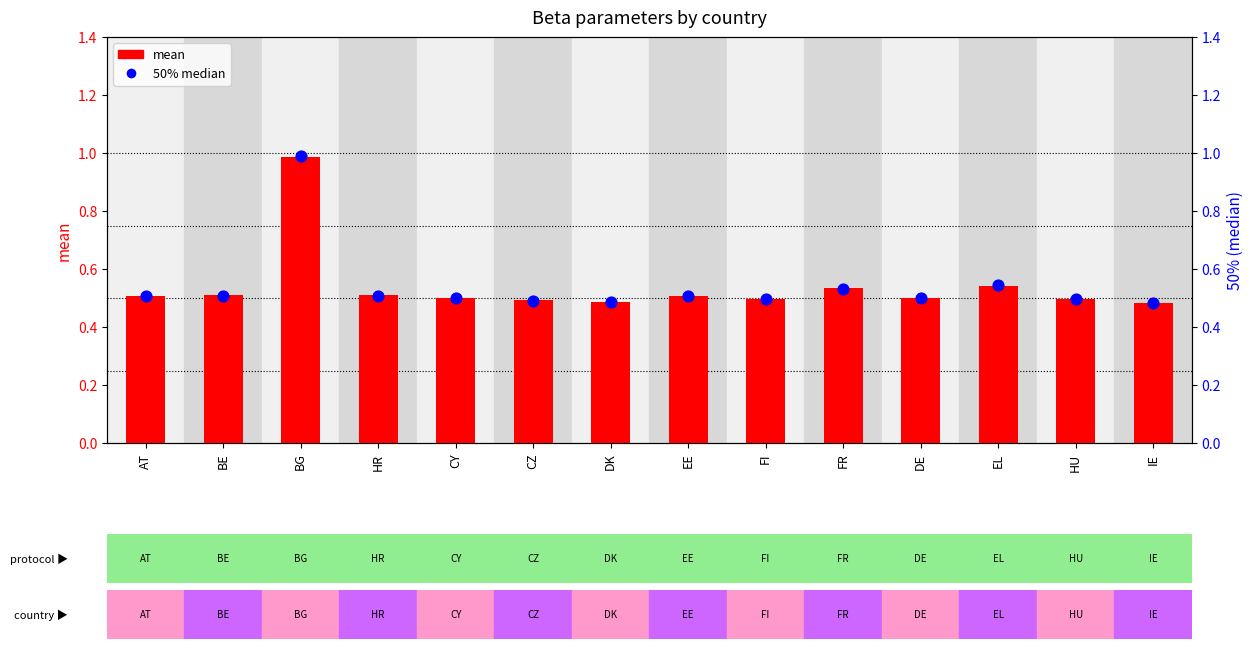

At which category is the sum across all series the highest?

BG